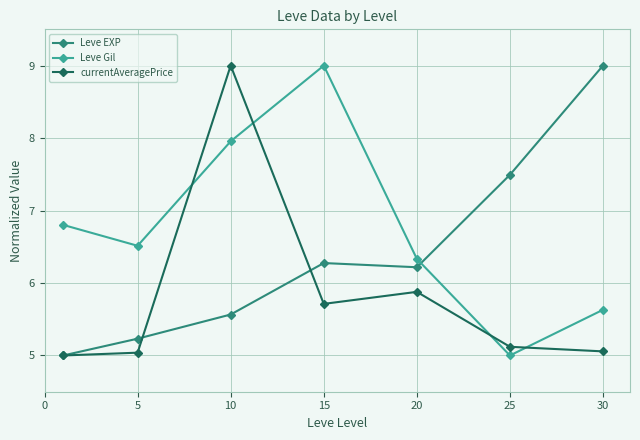

How many times do Leve EXP and Leve Gil cross each other?

1